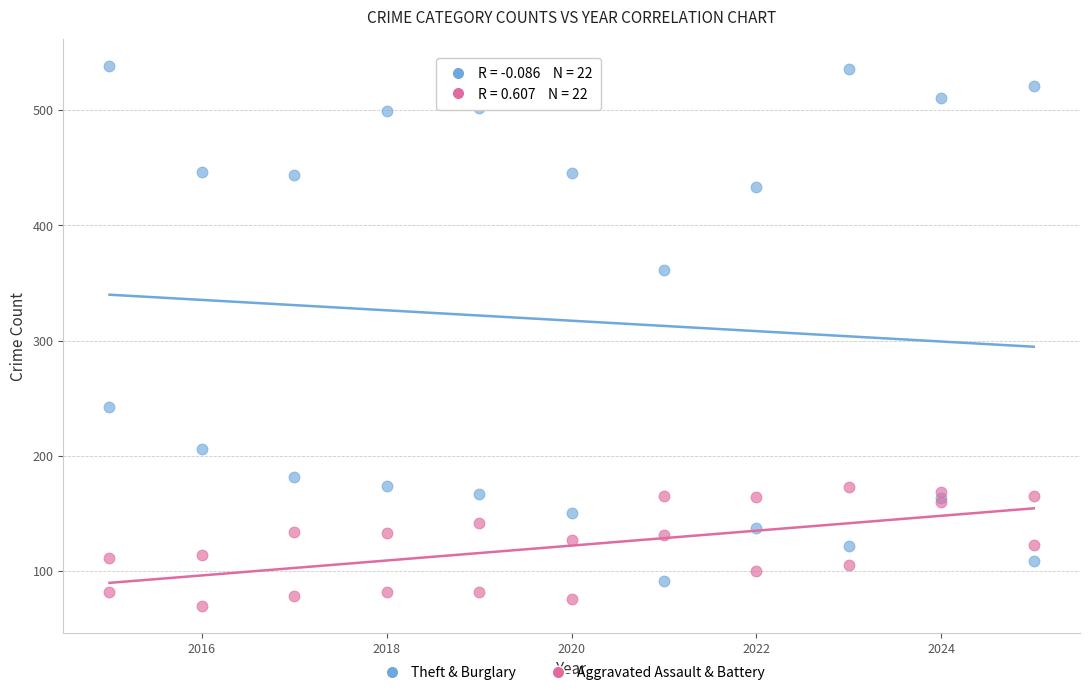

Which series has the largest Y range (max minus min)?

Theft & Burglary